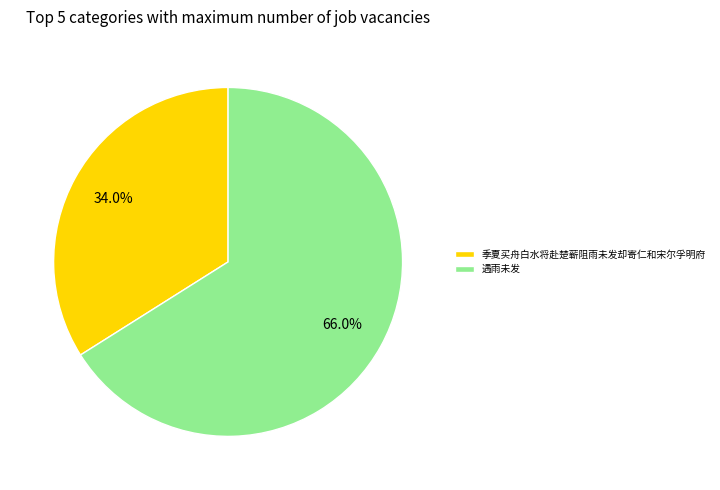

What percentage is the 季夏买舟白水将赴楚蕲阻雨未发却寄仁和宋尔孚明府 slice, to the nearest percent?

34%